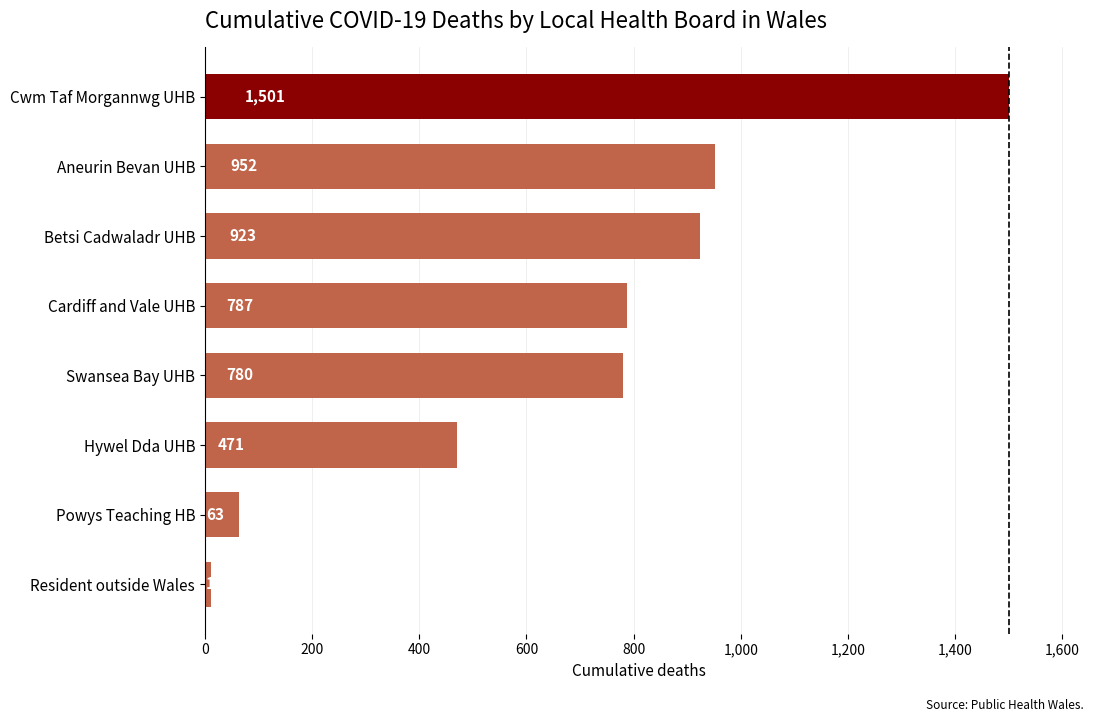

What is the change in value from Betsi Cadwaladr UHB to Aneurin Bevan UHB?

+29